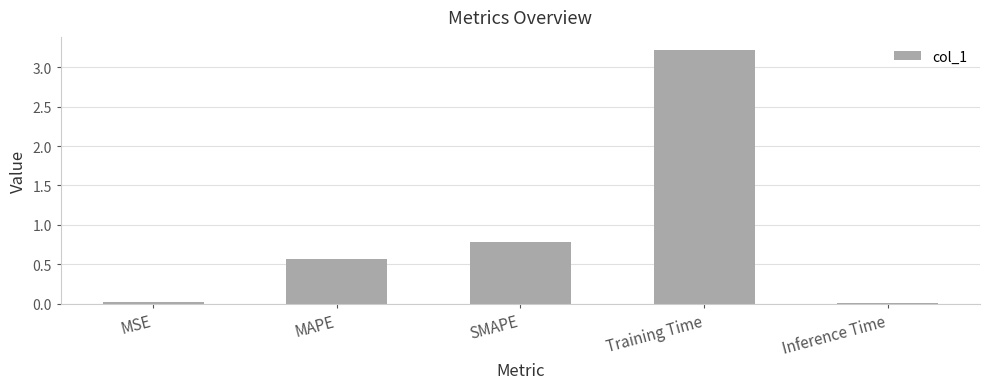

Which category has the highest value across all series?

Training Time